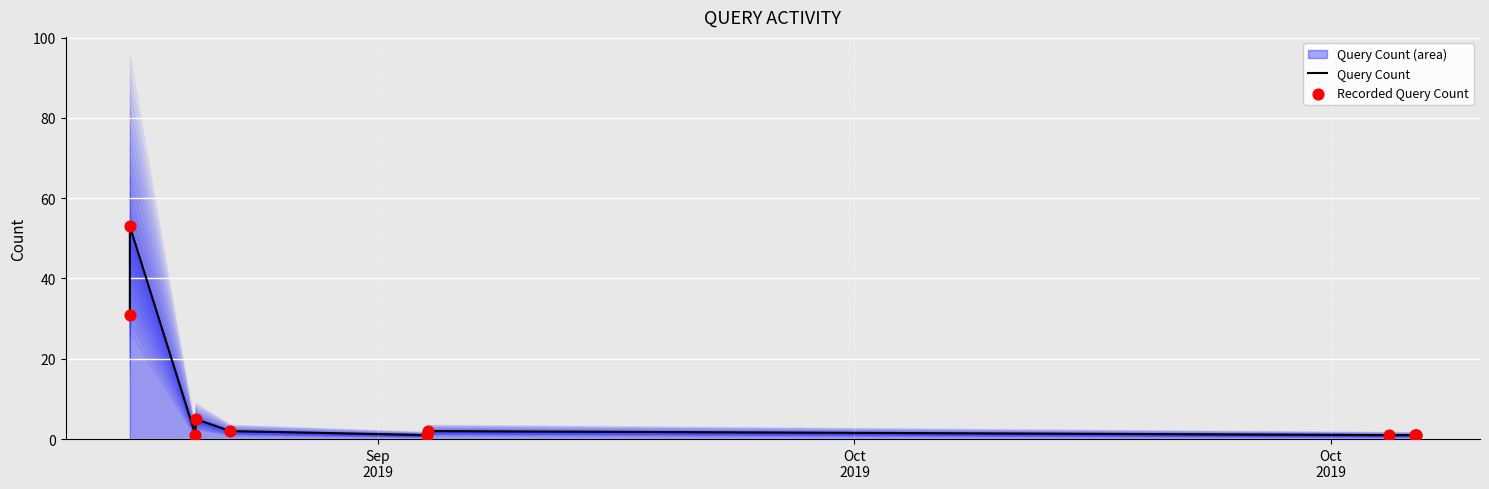

Which series has the largest total across all categories?

Query Count